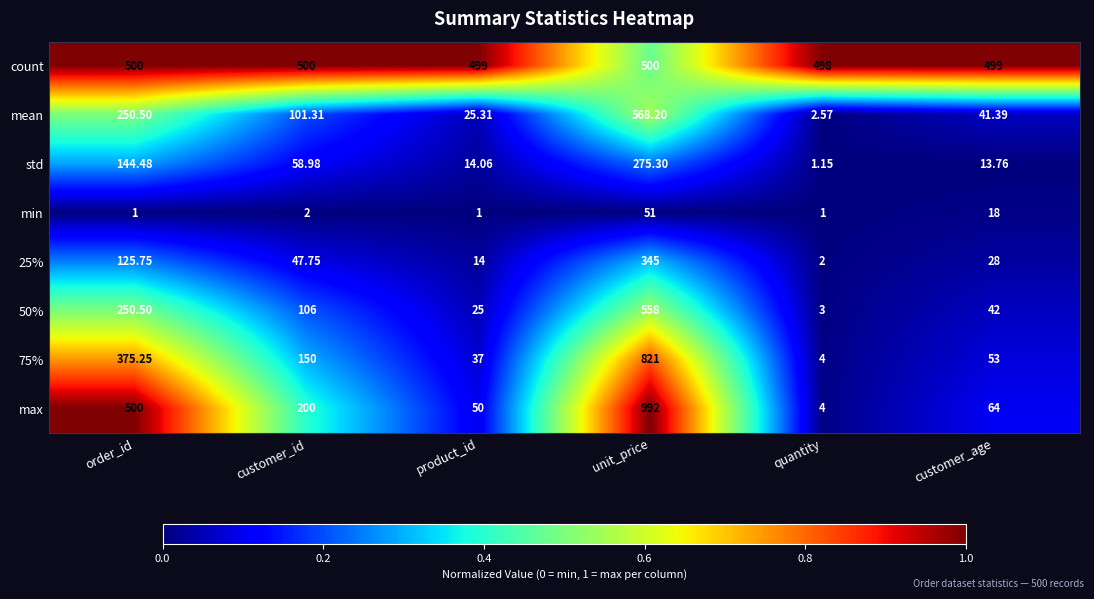

Which series has the largest total across all categories?

count